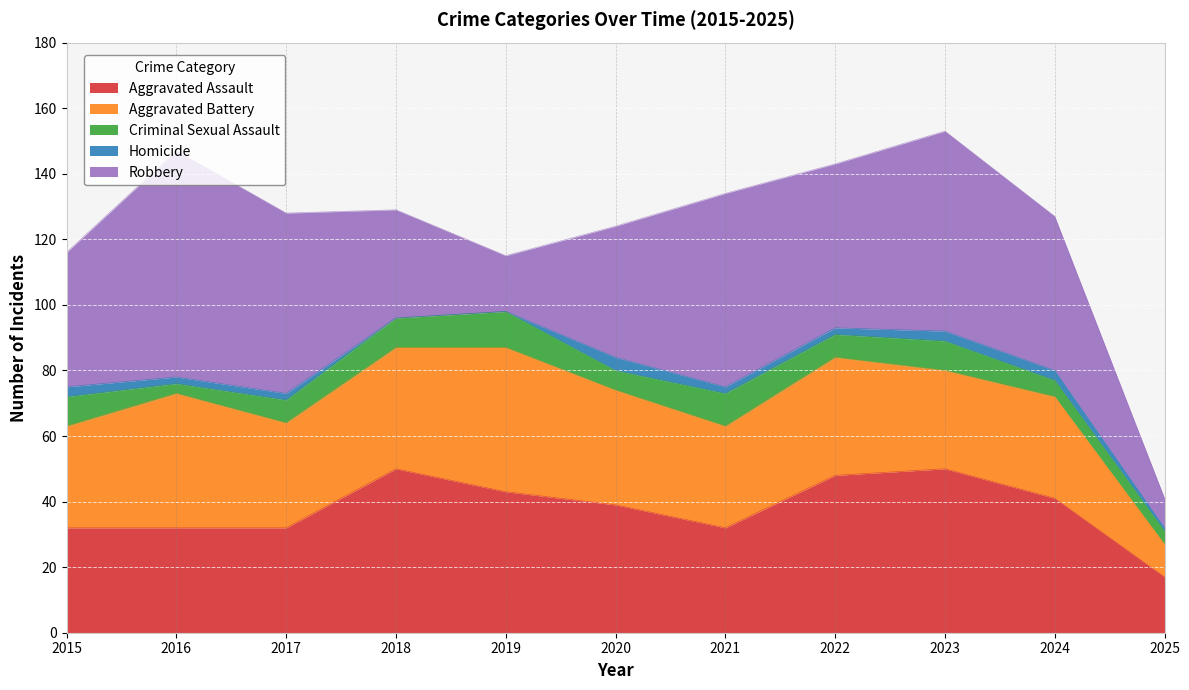

Which series has the largest range (max minus min)?

Robbery